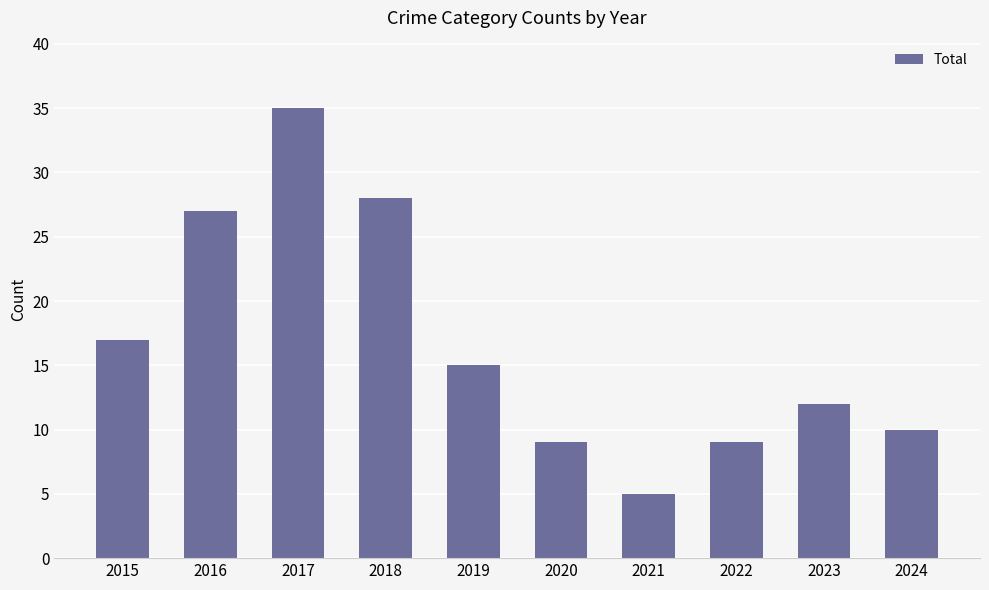

How many values are below 15?

5